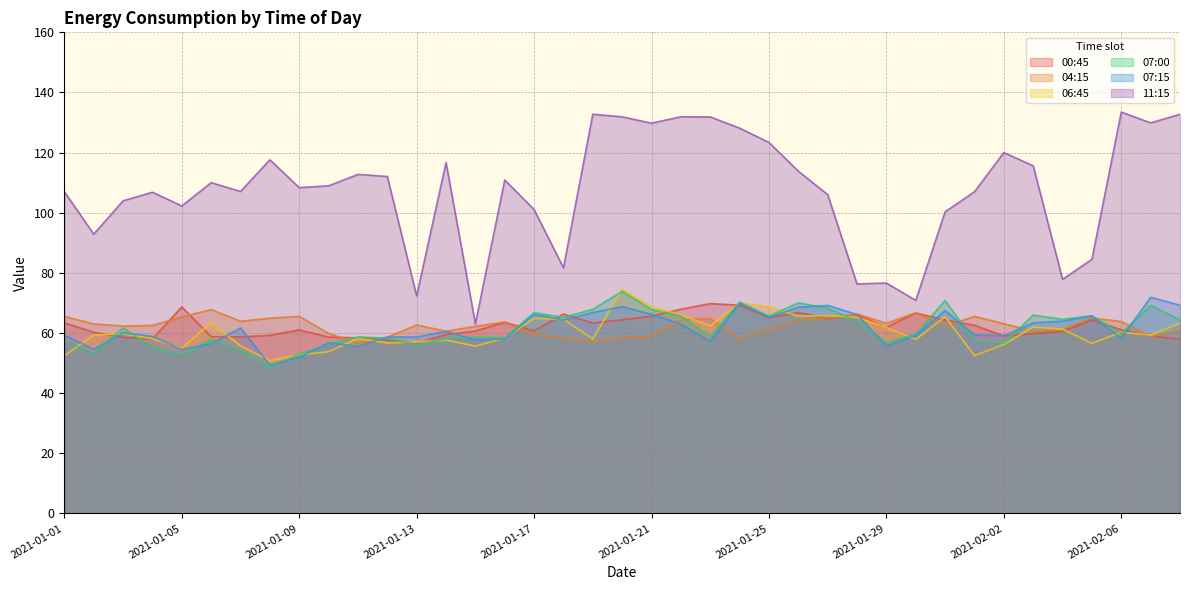

Which series ends up on top after the final intersection of 07:00 and 06:45?

07:00